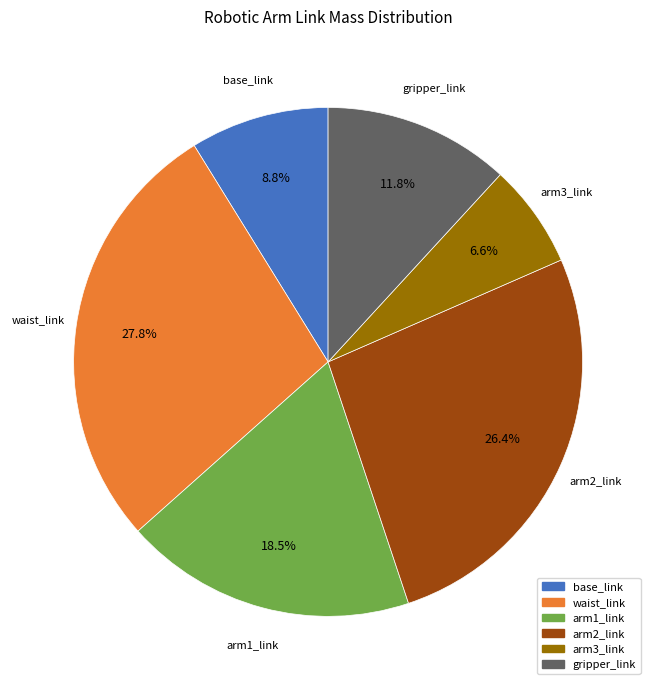

What is the largest slice in the pie chart?

waist_link